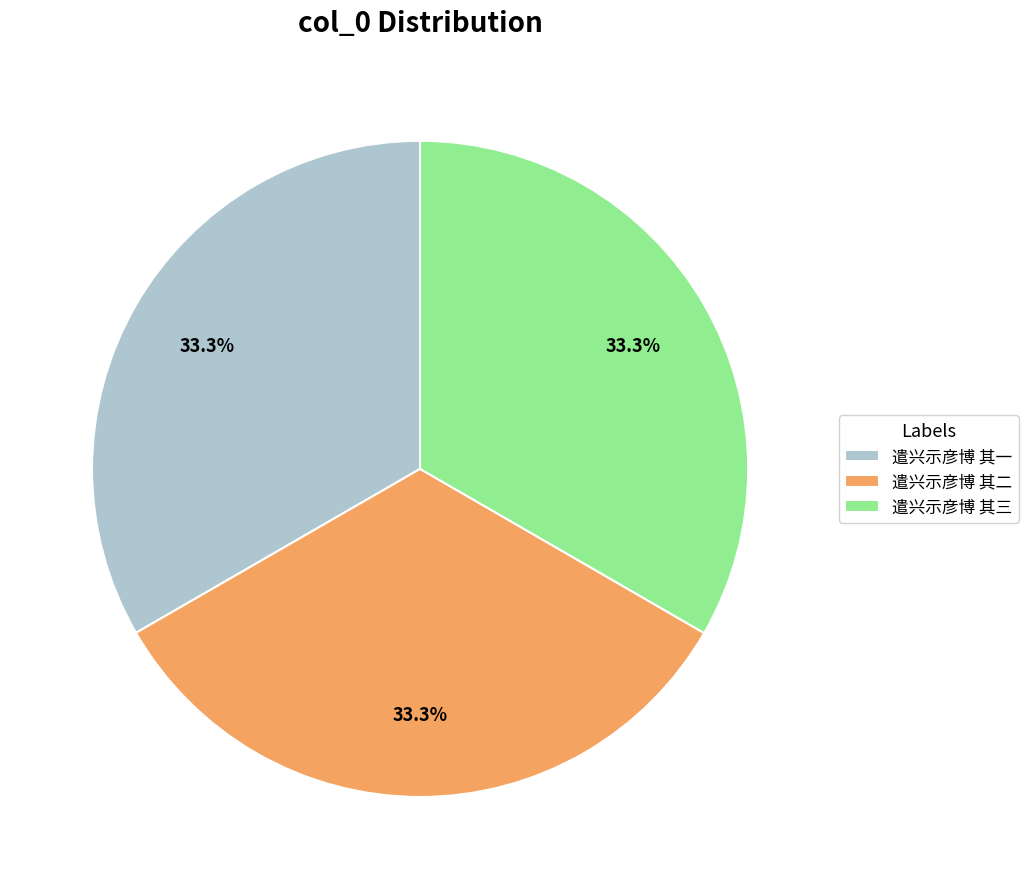

To the nearest percent, what portion does 遣兴示彦博 其一 represent?

33%